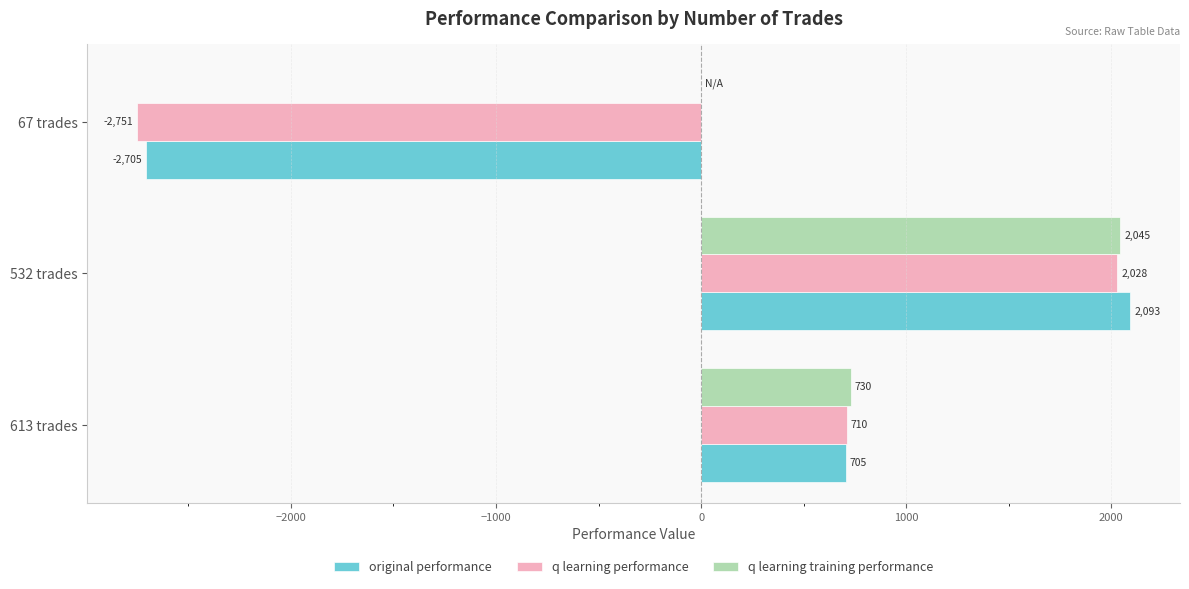

Which series changed the most between 613 trades and 532 trades?

original performance